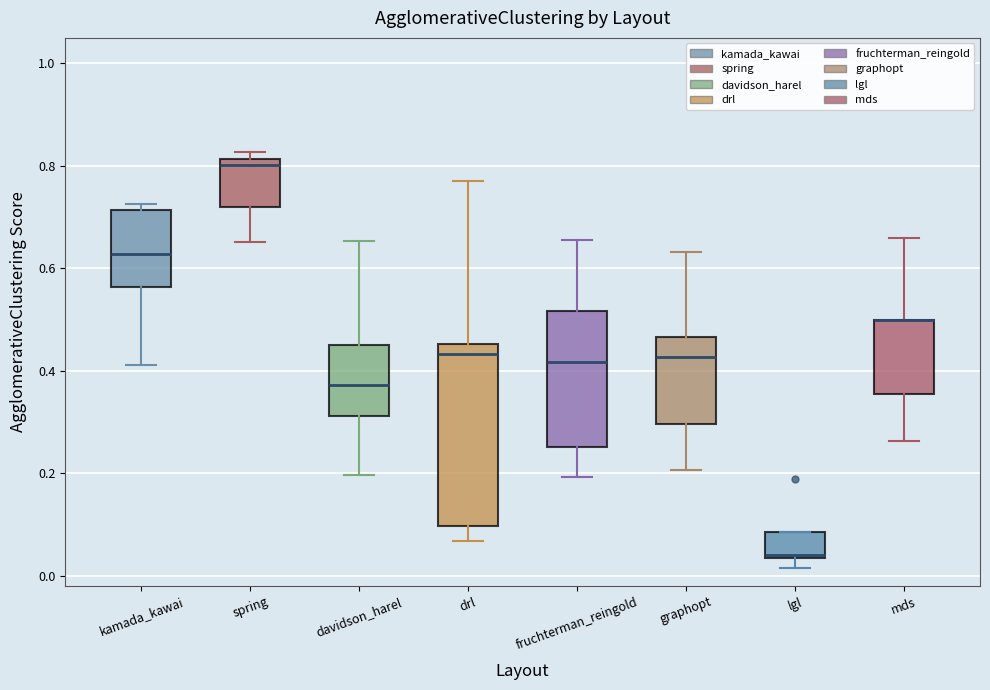

Reading left to right, transcribe this box plot: for each box, give where its median line is, the range the box spans, and where its two whiskers end, as read against the y-axis. The values are not printed on the chart, so give them approximately, as read against the axis.

kamada_kawai: median 0.62, box 0.56 to 0.72, whiskers 0.42 to 0.72 (just above the box's upper edge)
spring: median 0.80, box 0.72 to 0.82, whiskers 0.66 to 0.82 (just above the box's upper edge)
davidson_harel: median 0.38, box 0.32 to 0.46, whiskers 0.20 to 0.66
drl: median 0.44, box 0.10 to 0.46, whiskers 0.06 to 0.78
fruchterman_reingold: median 0.42, box 0.26 to 0.52, whiskers 0.20 to 0.66
graphopt: median 0.42, box 0.30 to 0.46, whiskers 0.20 to 0.64
lgl: median 0.04, box 0.04 to 0.08, whiskers 0.02 to 0.08
mds: median 0.50 (drawn on the box's upper edge), box 0.36 to 0.50, whiskers 0.26 to 0.66